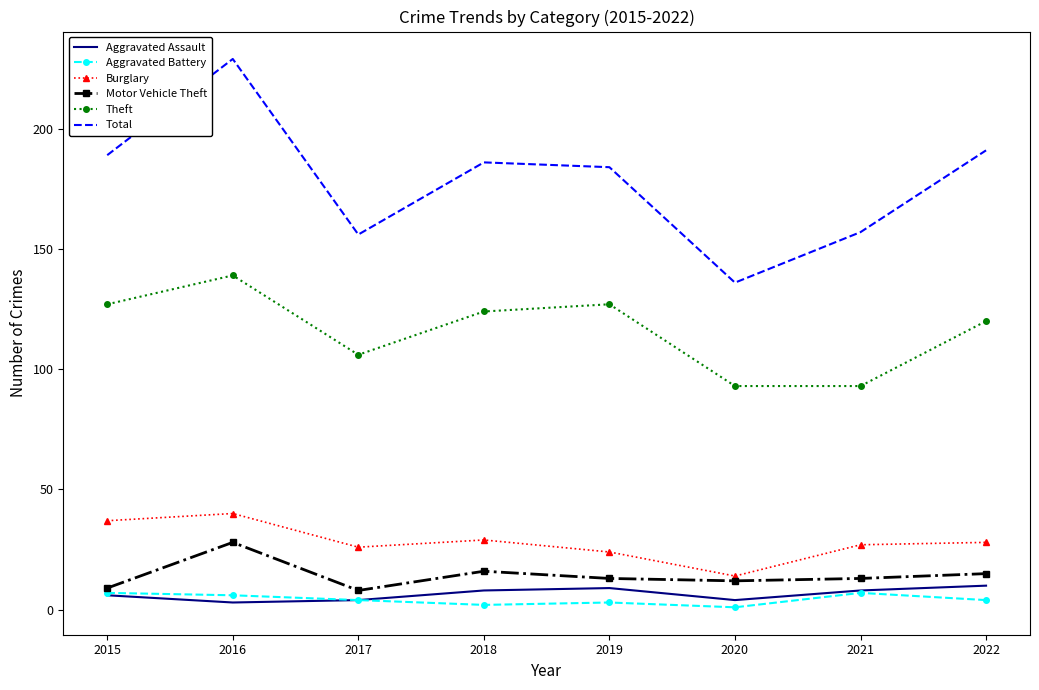

At how many categories does at least one series exceed 51?

8